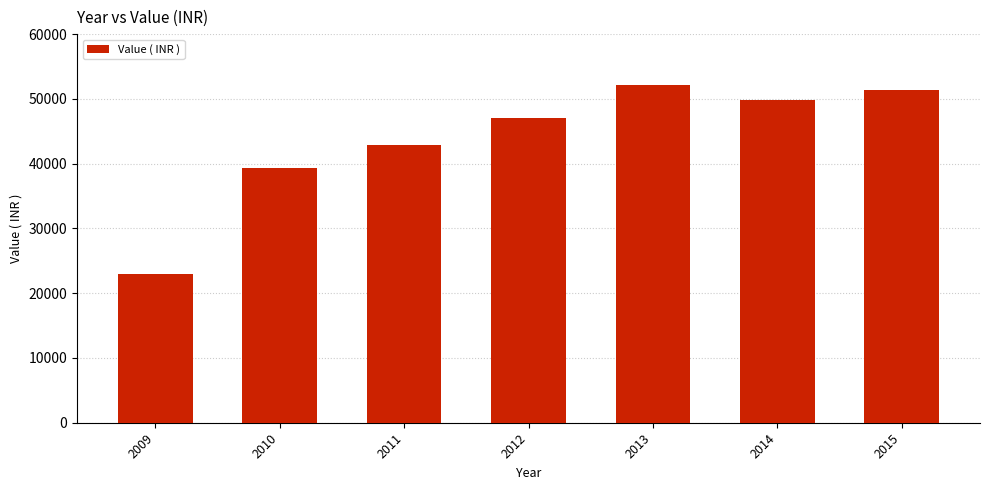

What is the difference between the second highest and minimum values?

28357